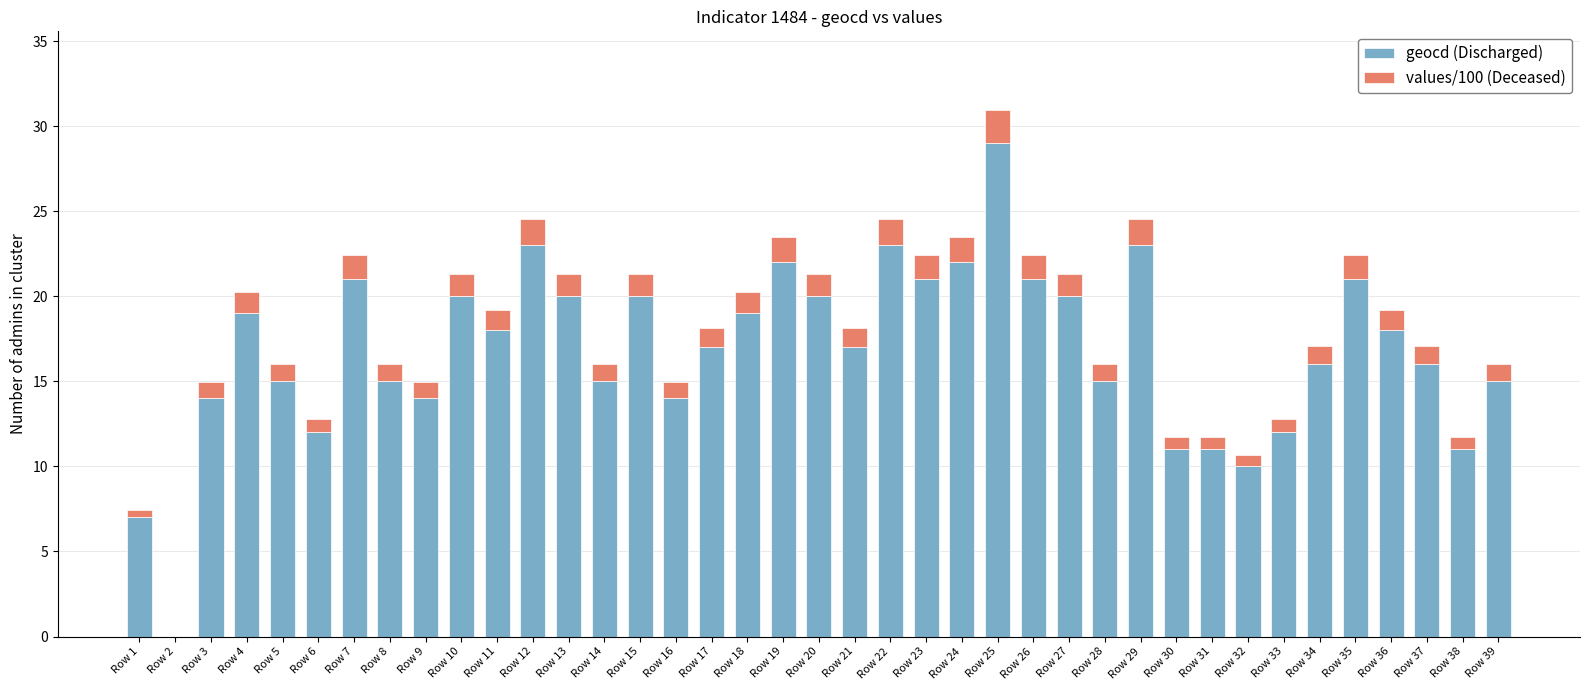

At which category is the sum across all series the highest?

Row 25